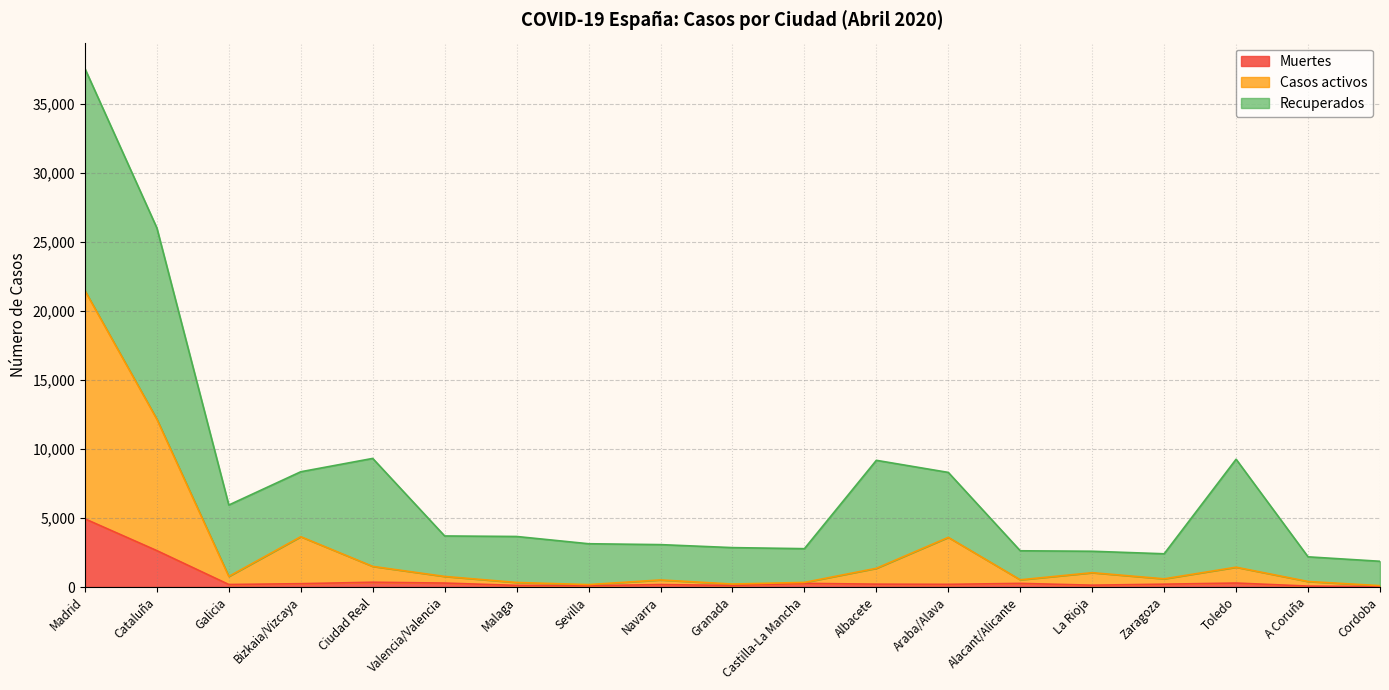

The value of Casos activos at Ciudad Real is 1495. True or false?

True